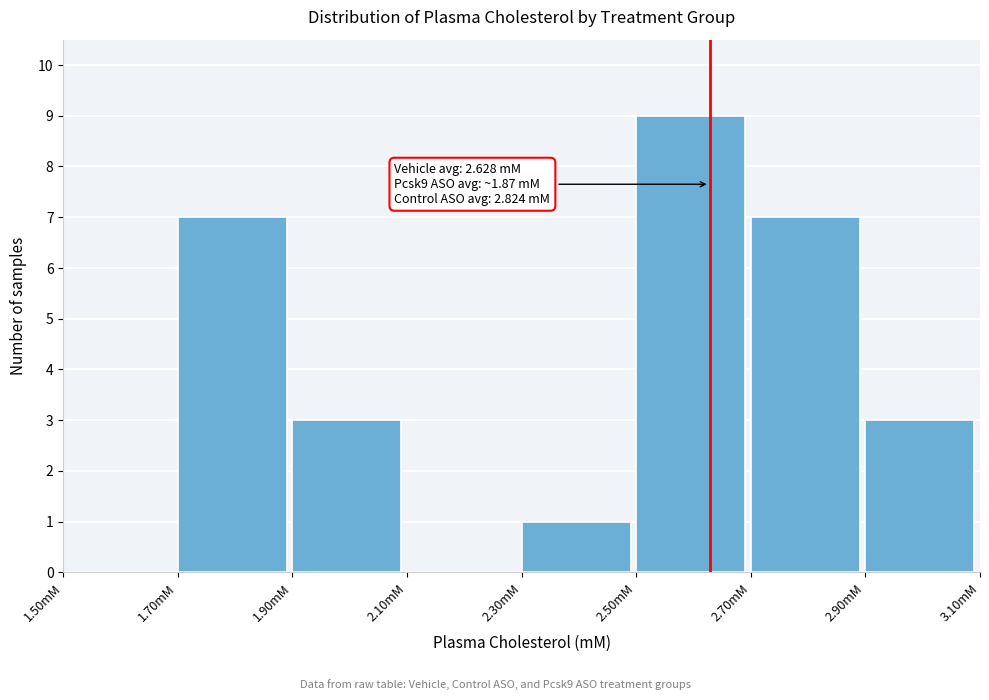

Which range on the x-axis has the tallest bar?

2.5 to 2.7